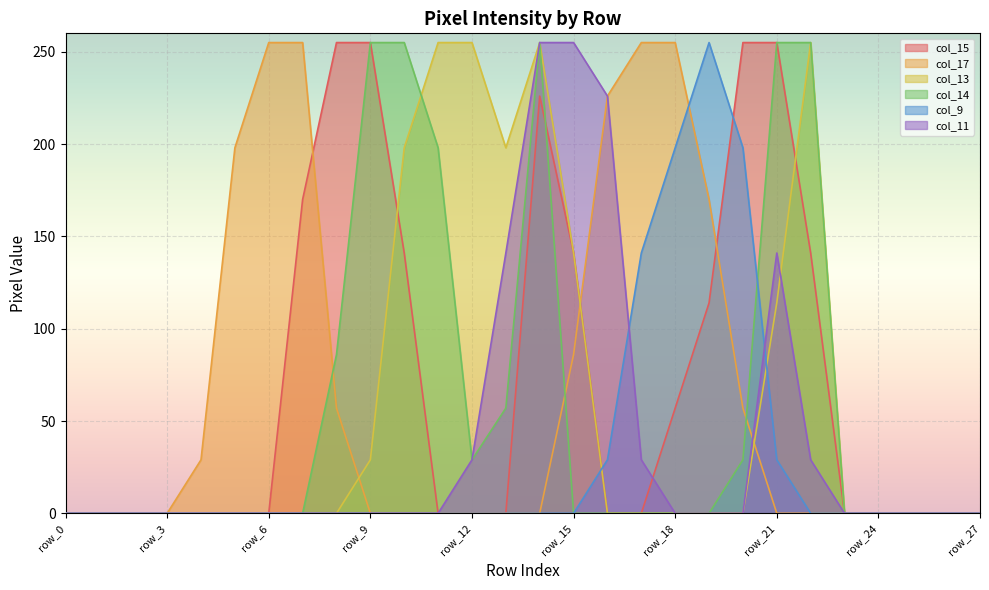

Is it true that col_9 equals 136 at row_0?

False